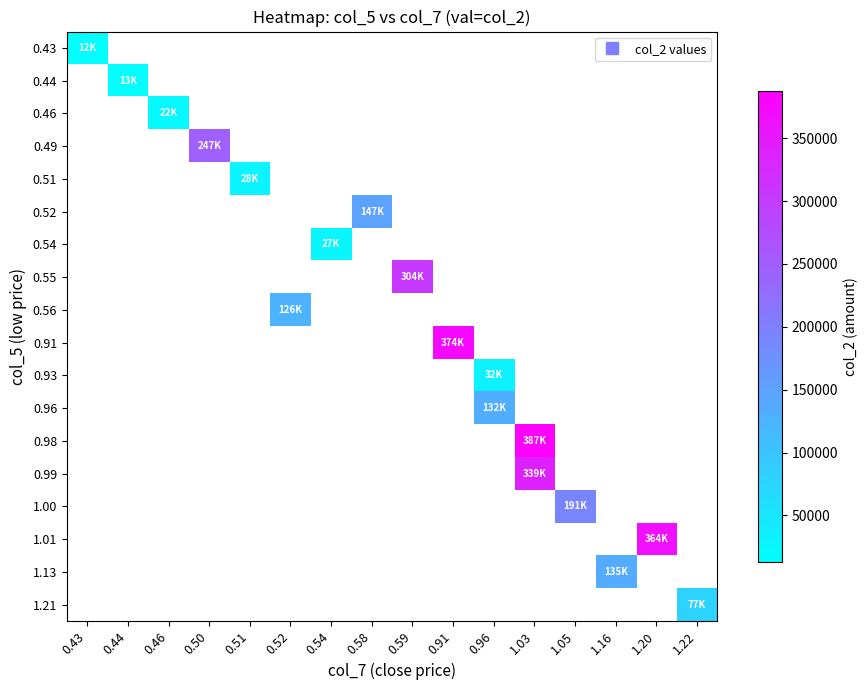

Is the value of 0.99 at 0.91 greater than the value of 0.51 at 1.05?

No